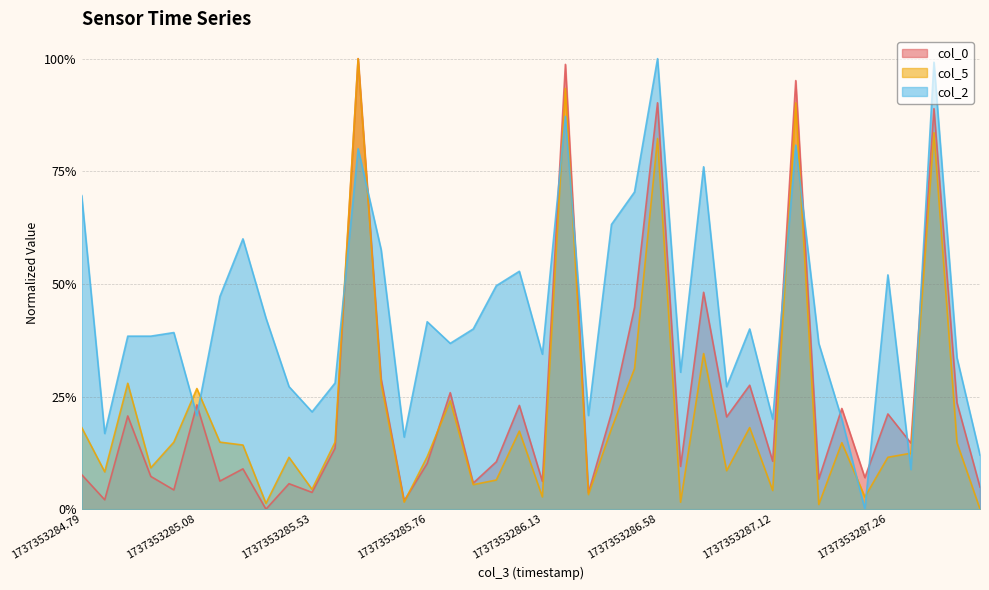

How many values in the col_5 series exceed 0?

39